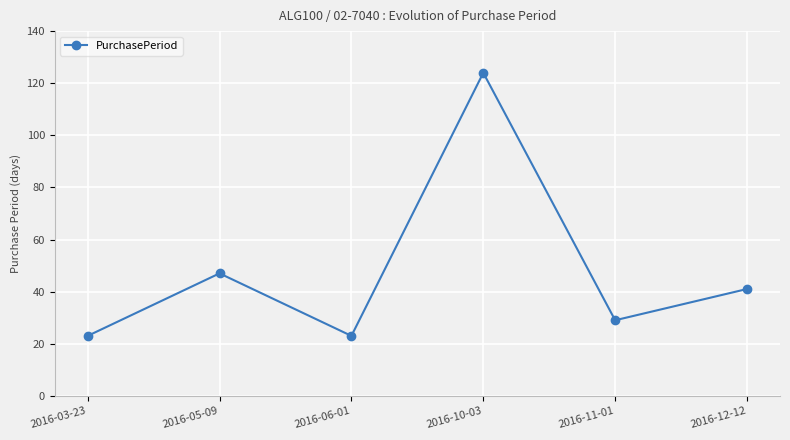

Where is the first local minimum?

2016-06-01